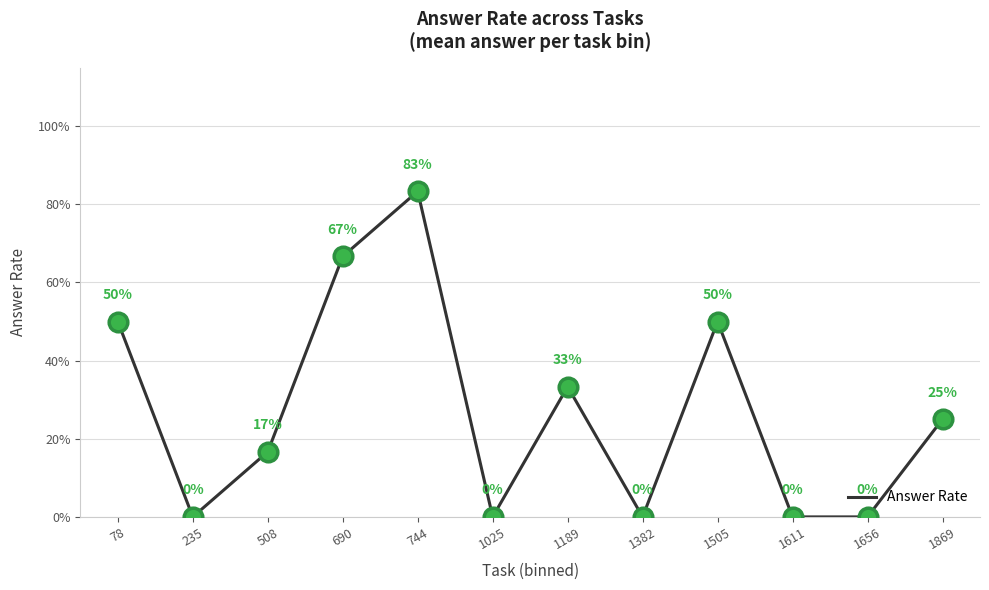

Which has a higher value, 508 or 1025?

508